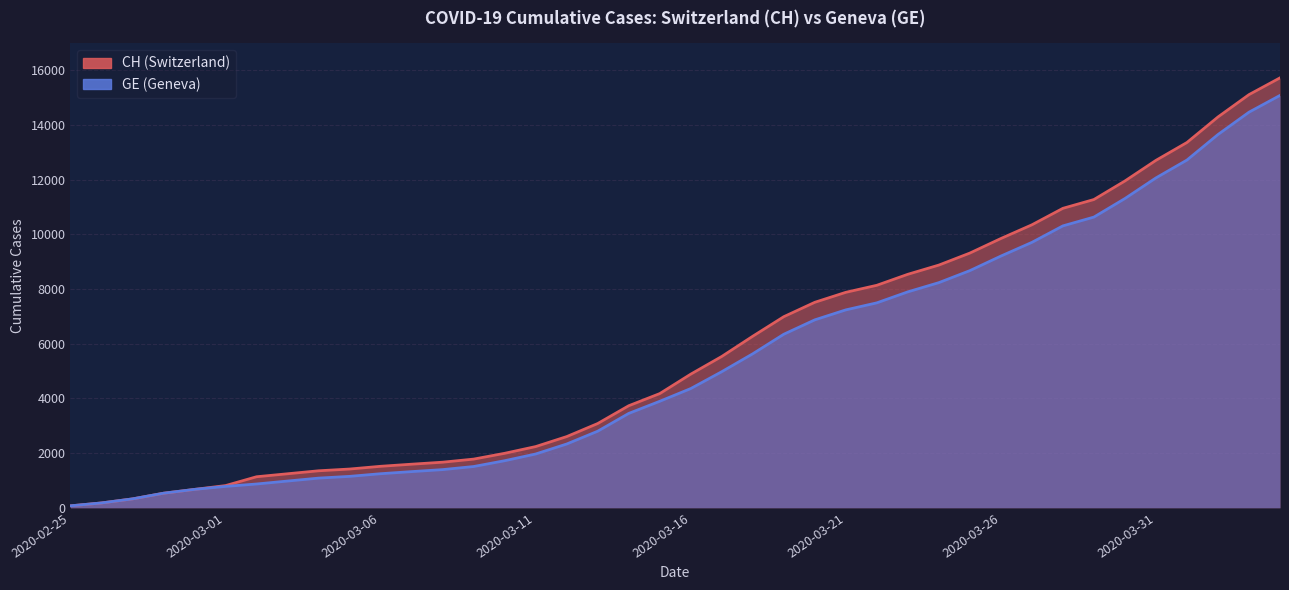

Reading right to left, list all the values displayed in this chart.

CH: 2020-04-04=15719	2020-04-03=15106	2020-04-02=14289	2020-04-01=13356	2020-03-31=12703	2020-03-30=11949	2020-03-29=11271	2020-03-28=10949	2020-03-27=10346	2020-03-26=9845	2020-03-25=9313	2020-03-24=8874	2020-03-23=8537	2020-03-22=8135	2020-03-21=7878	2020-03-20=7513	2020-03-19=6987	2020-03-18=6273	2020-03-17=5533	2020-03-16=4886	2020-03-15=4175	2020-03-14=3731	2020-03-13=3081	2020-03-12=2603	2020-03-11=2238	2020-03-10=1992	2020-03-09=1780	2020-03-08=1667	2020-03-07=1594	2020-03-06=1517	2020-03-05=1417	2020-03-04=1353	2020-03-03=1244	2020-03-02=1135	2020-03-01=812	2020-02-29=673	2020-02-28=533	2020-02-27=326	2020-02-26=178	2020-02-25=72
GE: 2020-04-04=15077	2020-04-03=14464	2020-04-02=13647	2020-04-01=12714	2020-03-31=12061	2020-03-30=11307	2020-03-29=10629	2020-03-28=10307	2020-03-27=9704	2020-03-26=9203	2020-03-25=8671	2020-03-24=8232	2020-03-23=7895	2020-03-22=7493	2020-03-21=7236	2020-03-20=6871	2020-03-19=6345	2020-03-18=5631	2020-03-17=4976	2020-03-16=4359	2020-03-15=3894	2020-03-14=3450	2020-03-13=2800	2020-03-12=2332	2020-03-11=1967	2020-03-10=1721	2020-03-09=1509	2020-03-08=1396	2020-03-07=1323	2020-03-06=1246	2020-03-05=1149	2020-03-04=1085	2020-03-03=978	2020-03-02=870	2020-03-01=782	2020-02-29=673	2020-02-28=533	2020-02-27=326	2020-02-26=178	2020-02-25=72